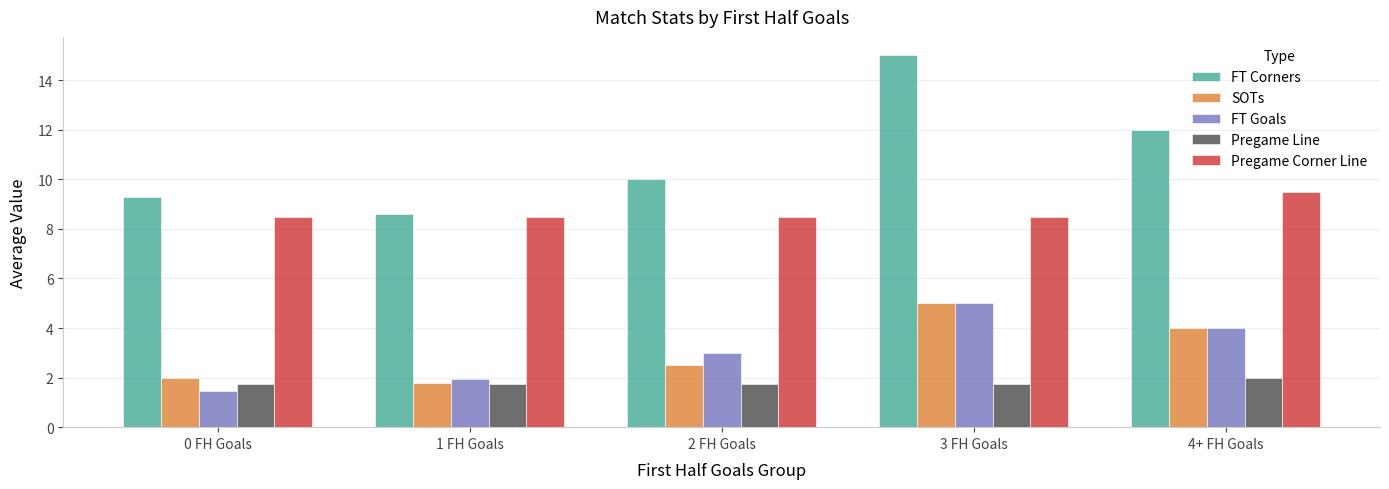

Is it true that Pregame Line equals 1.7 at 1 FH Goals?

True